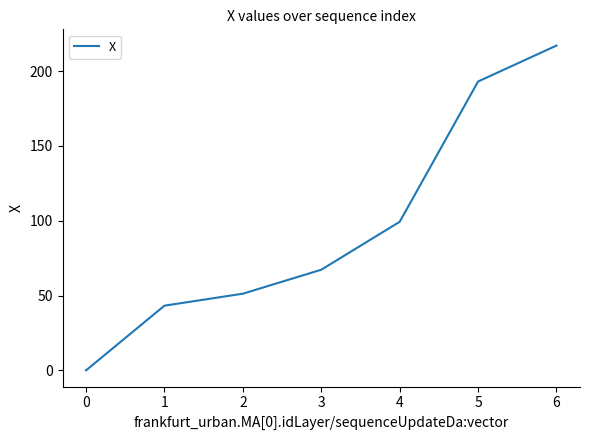

Rank the categories by value from highest to lowest.

6, 5, 4, 3, 2, 1, 0